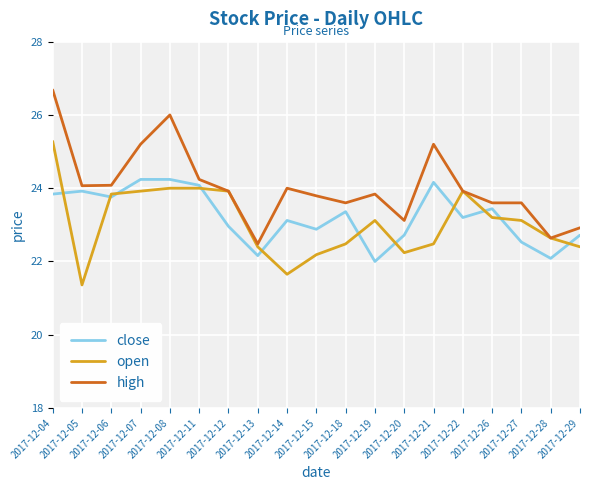

Rank the series at 2017-12-08 from highest to lowest value.

high, close, open